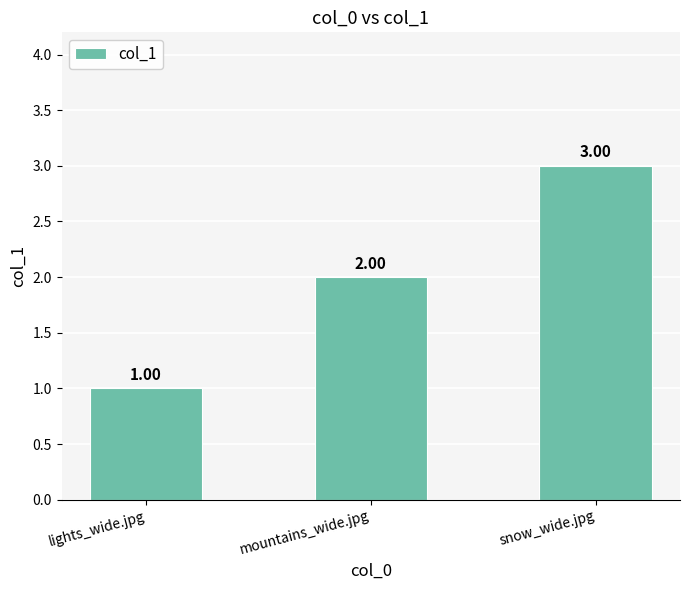

Which has a higher value, mountains_wide.jpg or snow_wide.jpg?

snow_wide.jpg